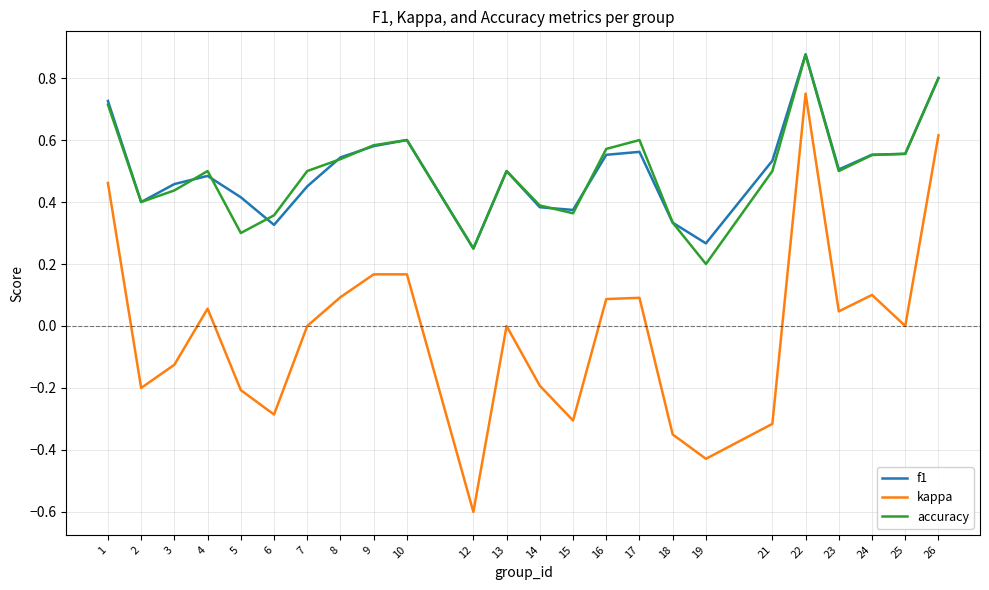

The accuracy series shows 0.7 at 1. True or false?

True